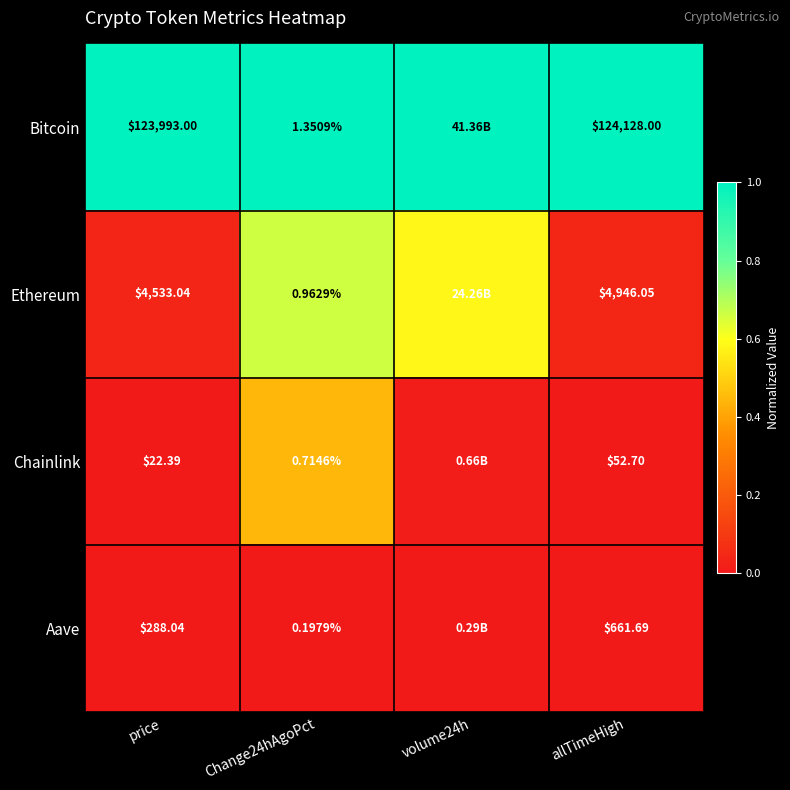

Rank the series at Change24hAgoPct from highest to lowest value.

Bitcoin, Ethereum, Chainlink, Aave